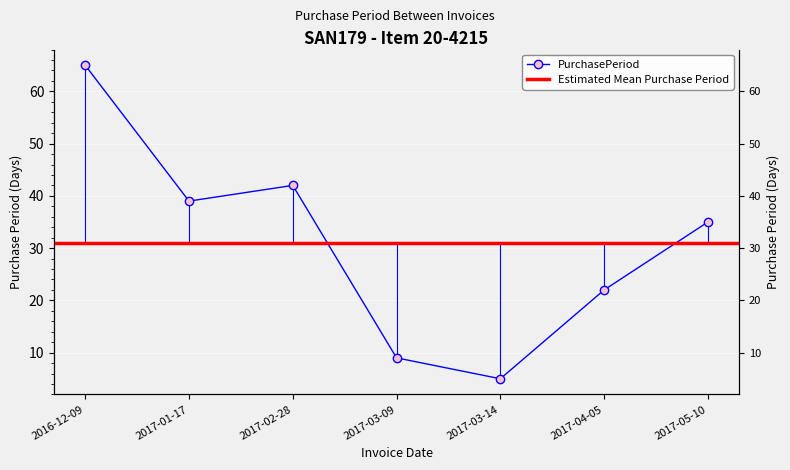

List the labels in order of value, largest first.

2016-12-09, 2017-02-28, 2017-01-17, 2017-05-10, 2017-04-05, 2017-03-09, 2017-03-14